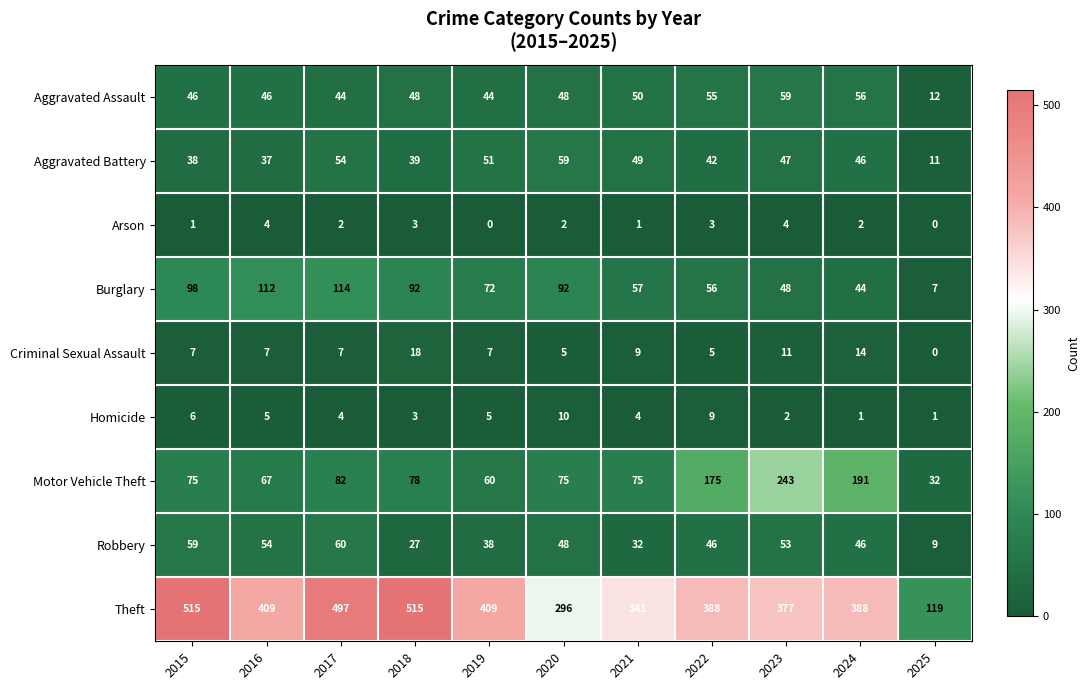

What is the average value of the Theft series?

387